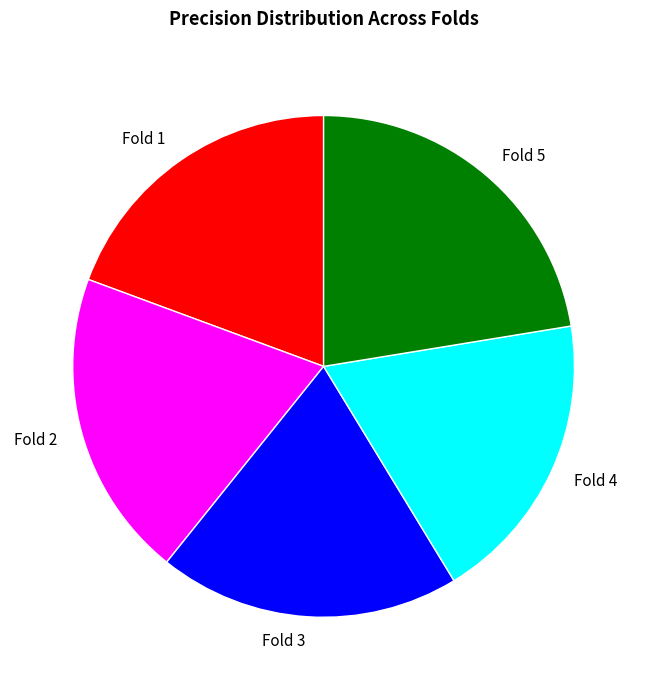

Does any single category account for the majority?

No